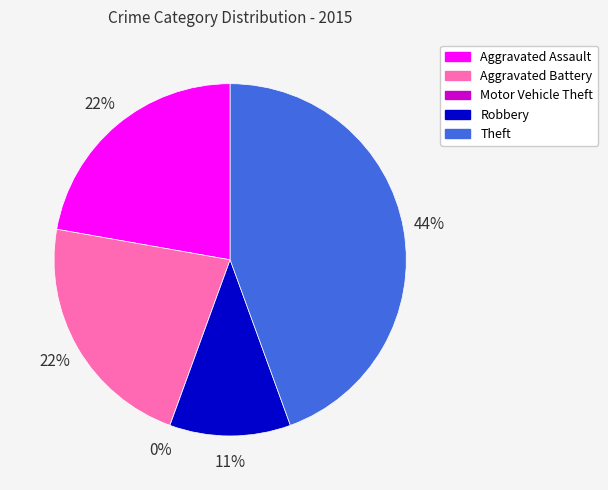

True or false: Aggravated Assault accounts for 29% of the total.

False